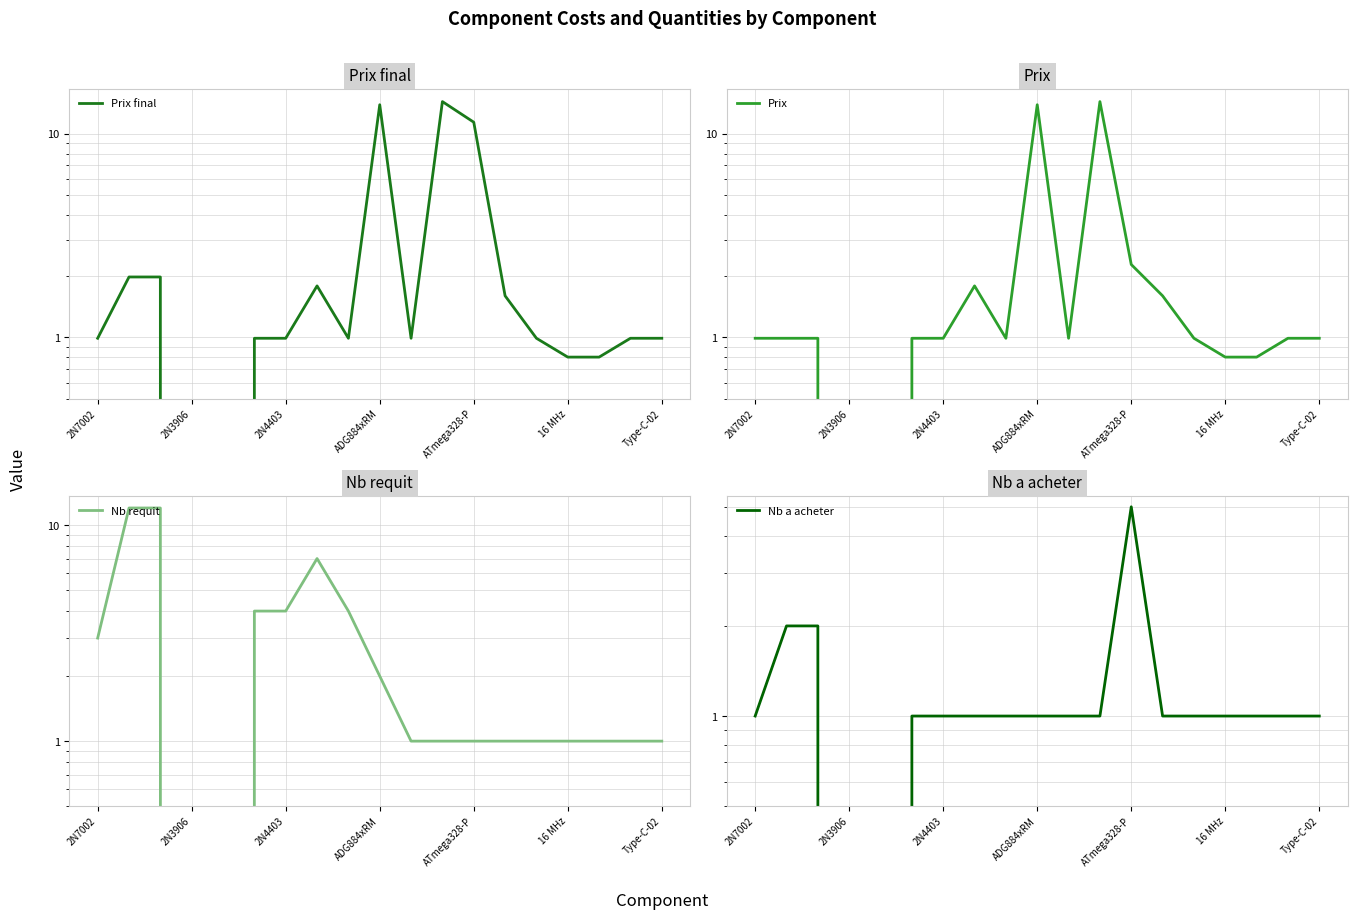

What are all the series names shown in the legend?

Prix final, Prix, Nb requit, Nb a acheter